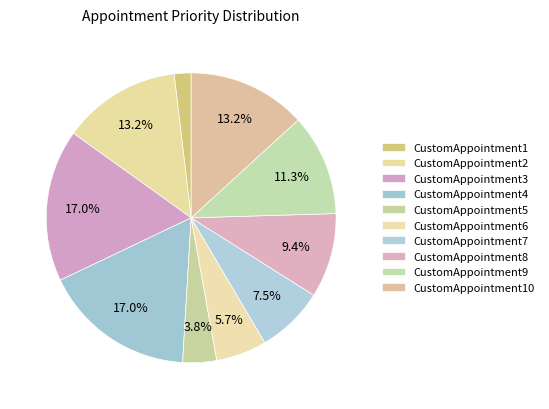

To the nearest percent, what is the combined percentage of CustomAppointment2 and CustomAppointment6?

19%